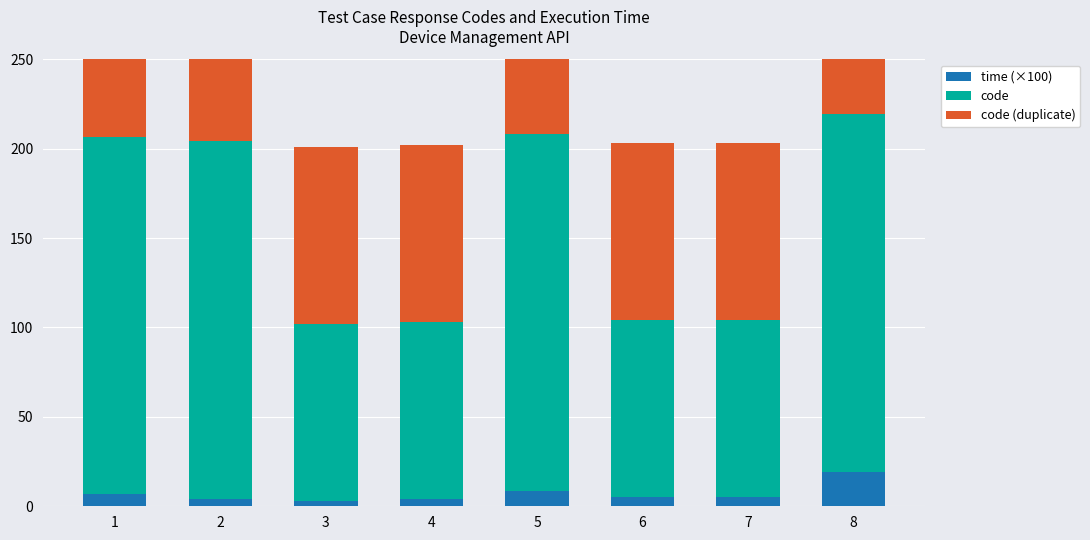

List the series in order of their peak value, highest first.

code, code (duplicate), time (×100)